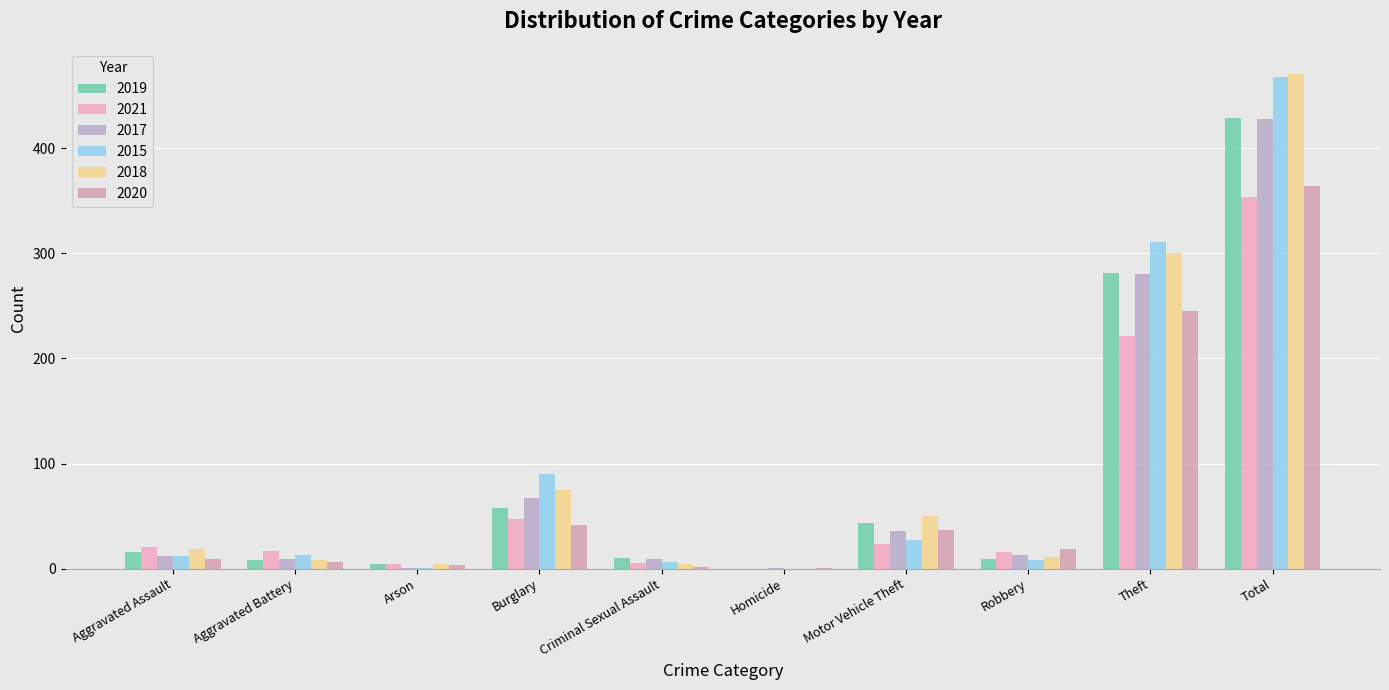

At which category does the chart reach its peak across all series?

Total